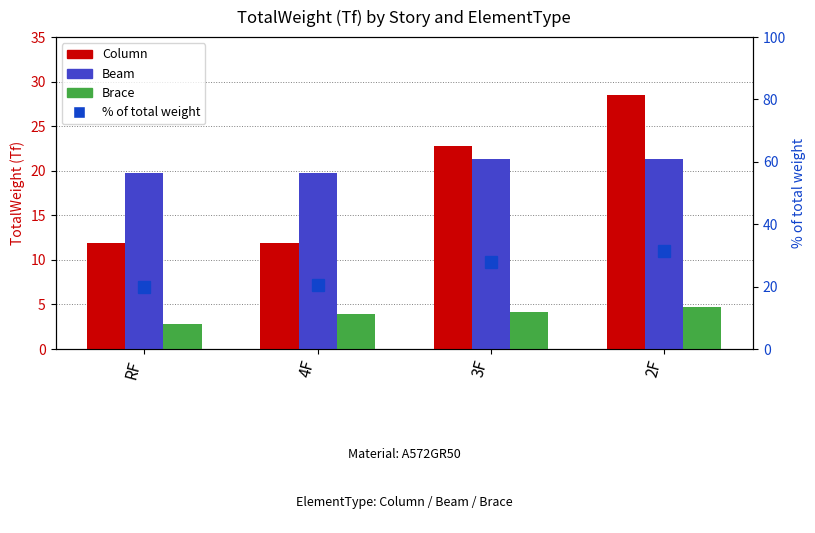

What position from the left is 3F?

3